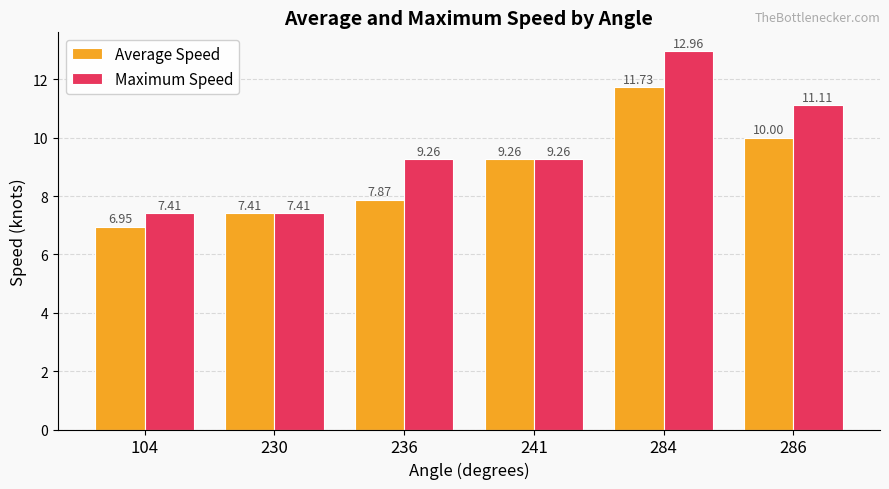

How many groups of bars are there?

6